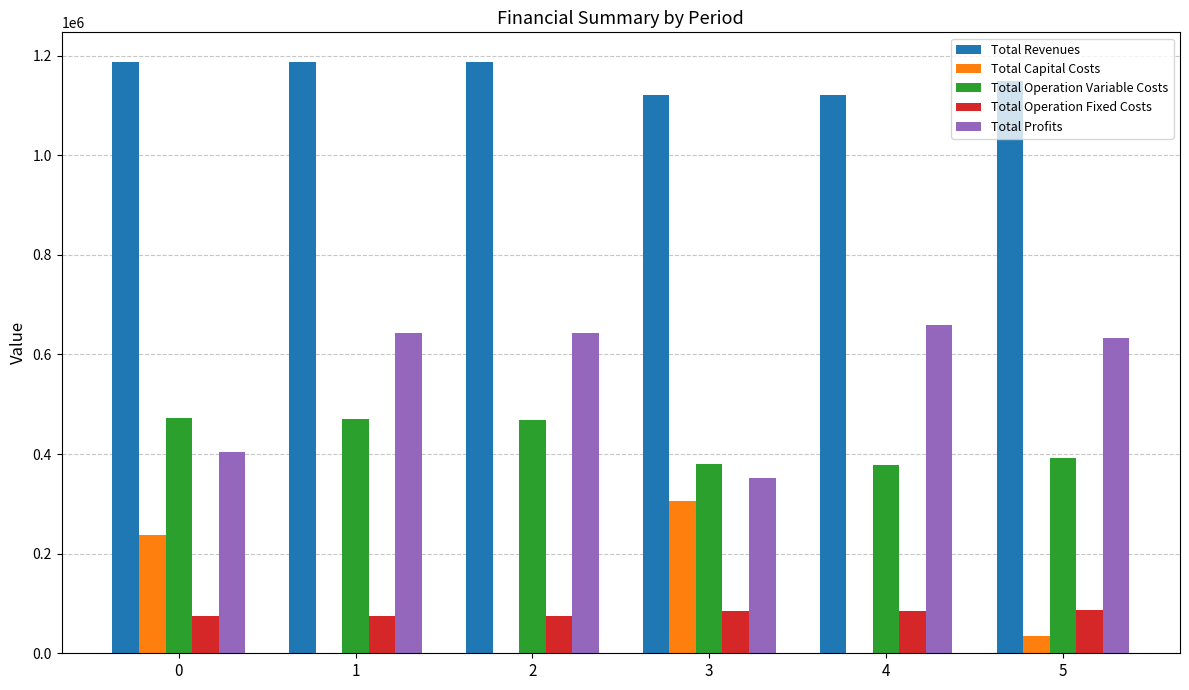

What are all the series names shown in the legend?

Total Revenues, Total Capital Costs, Total Operation Variable Costs, Total Operation Fixed Costs, Total Profits